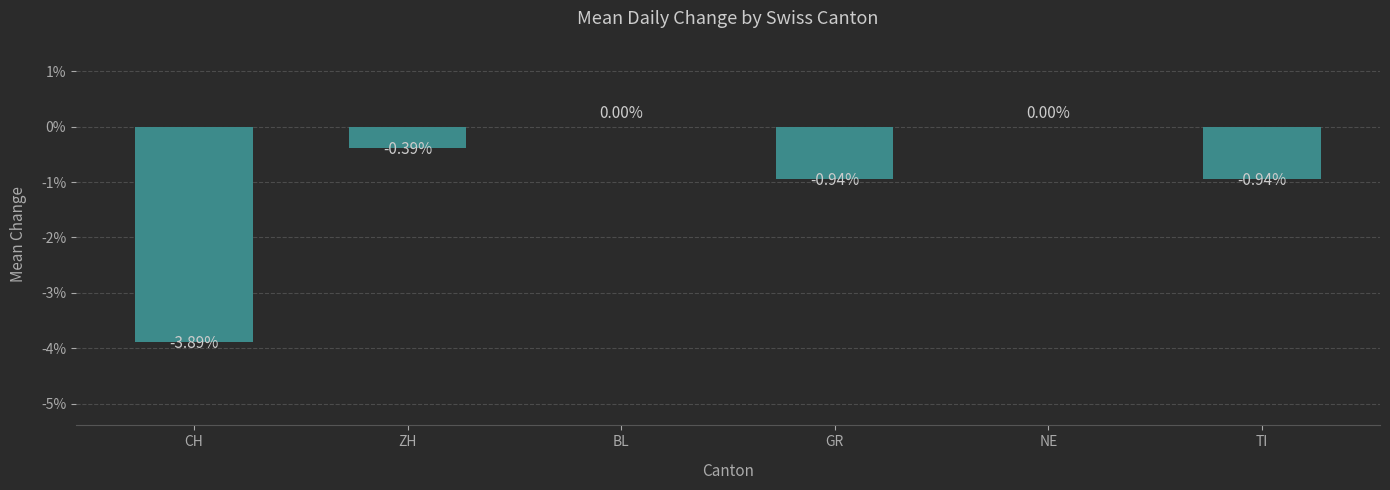

True or false: the data shows 0.0 at NE.

True